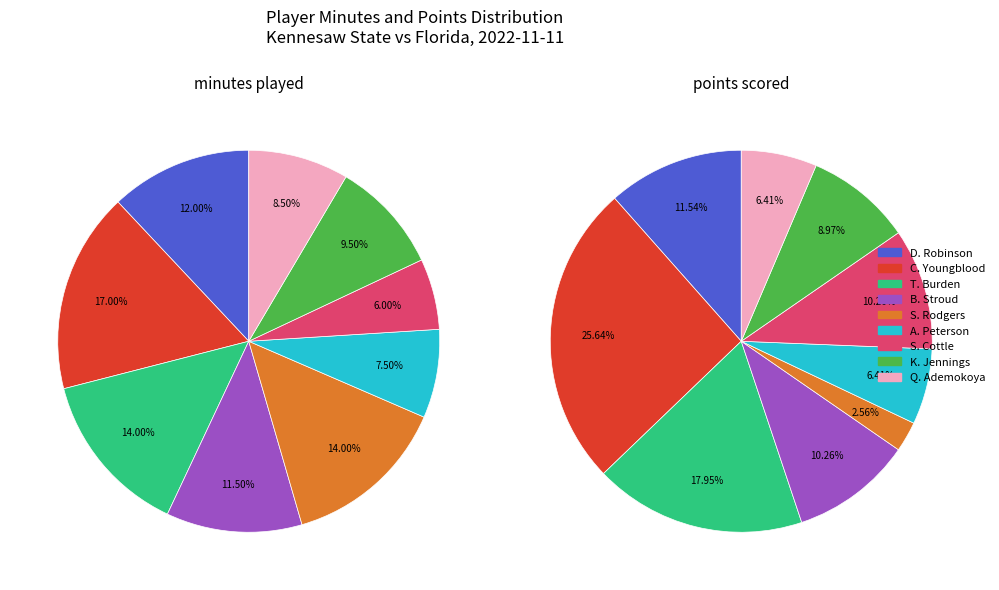

To the nearest percent, what is the difference between the largest and smallest slice percentages?

11%